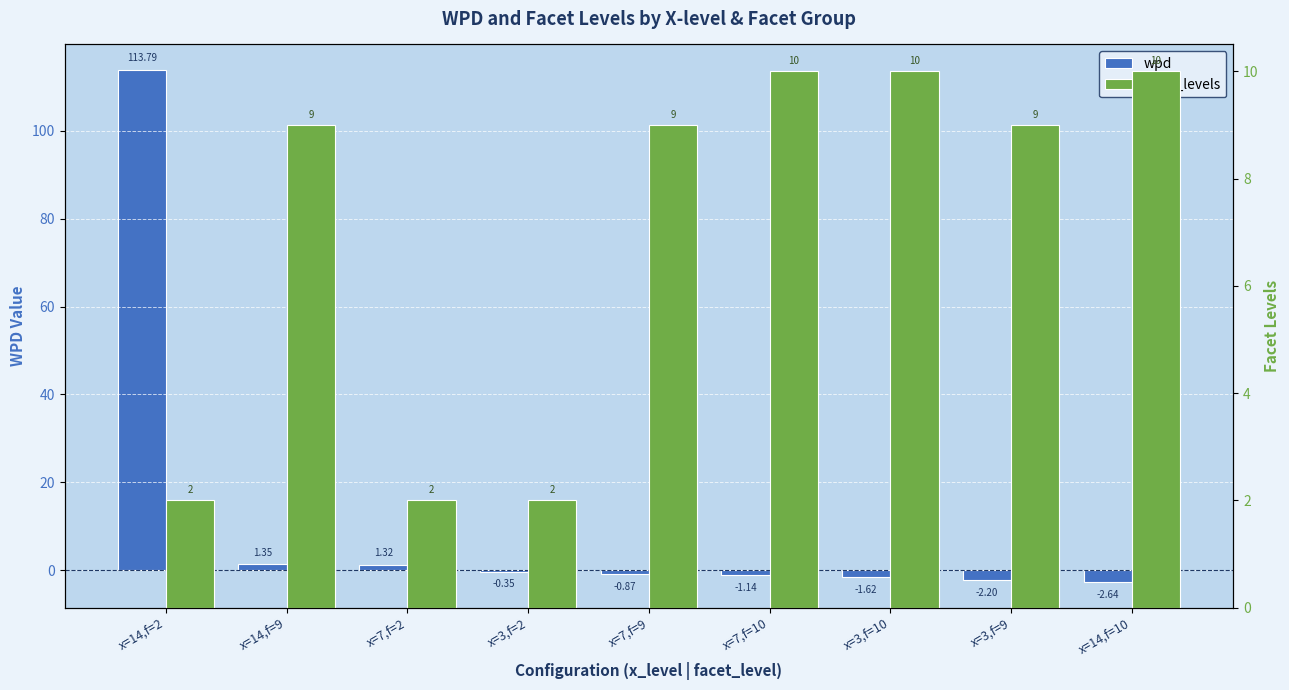

Where does the wpd series first go above 0?

x=14,f=2